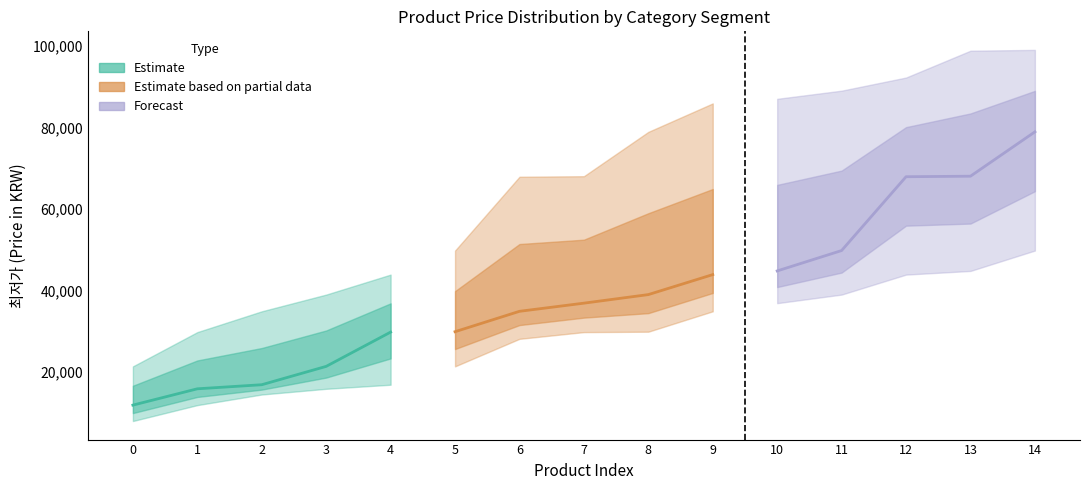

The Estimate based on partial data series shows 62526 at 8. True or false?

False